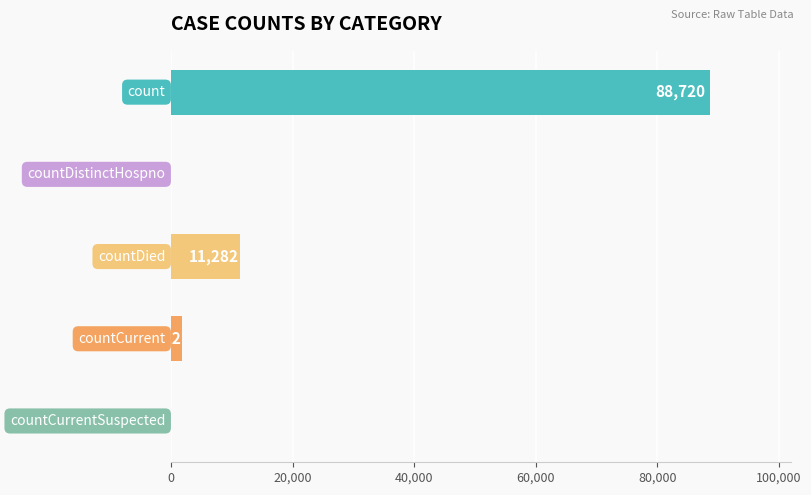

What is the maximum value shown in the chart?

88720